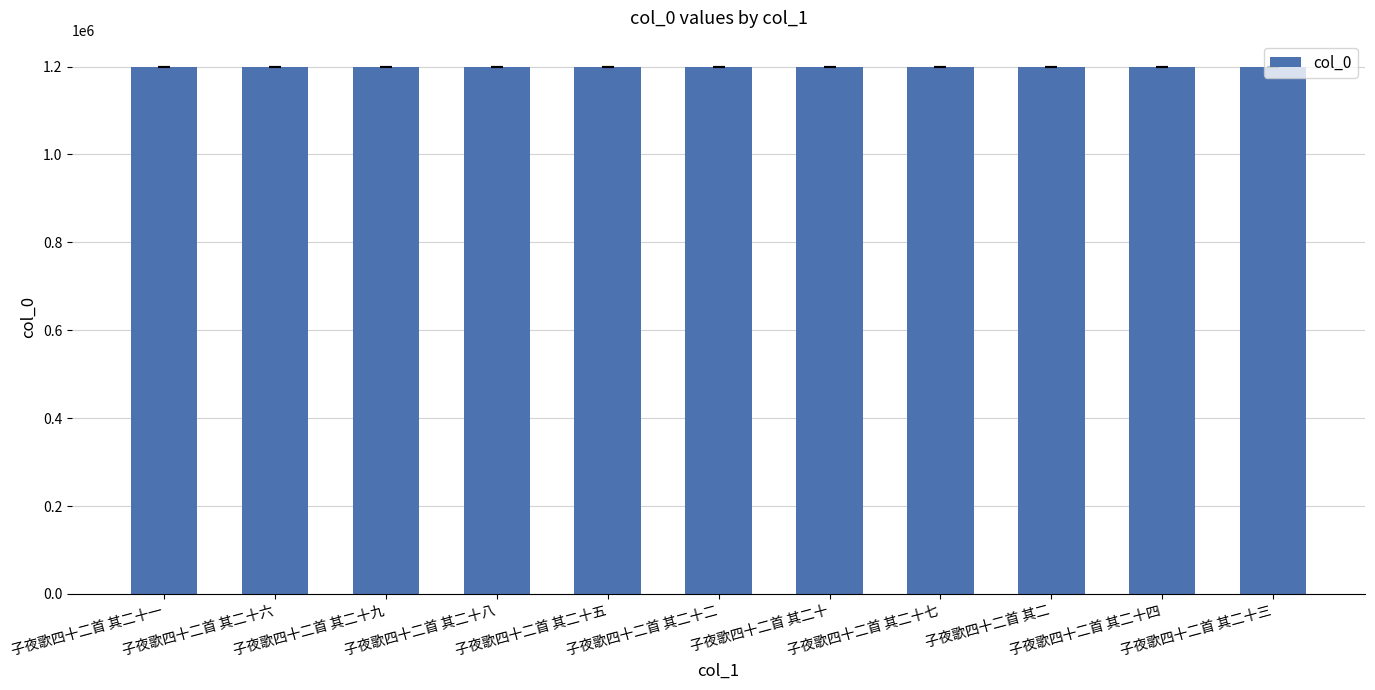

What is the difference between the values at 子夜歌四十二首 其二十三 and 子夜歌四十二首 其二?

19